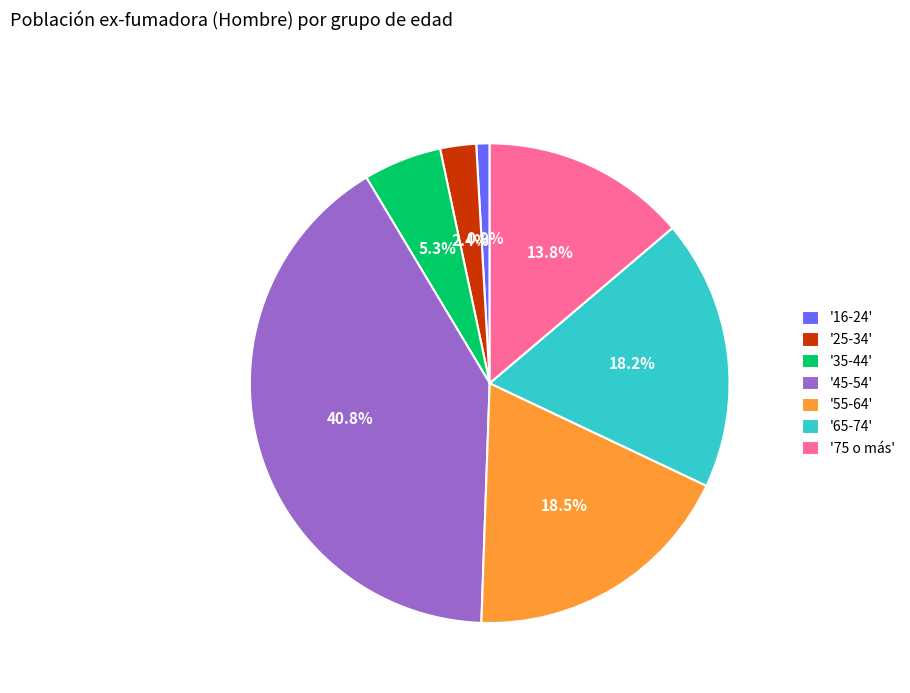

How many slices are in this pie chart?

7